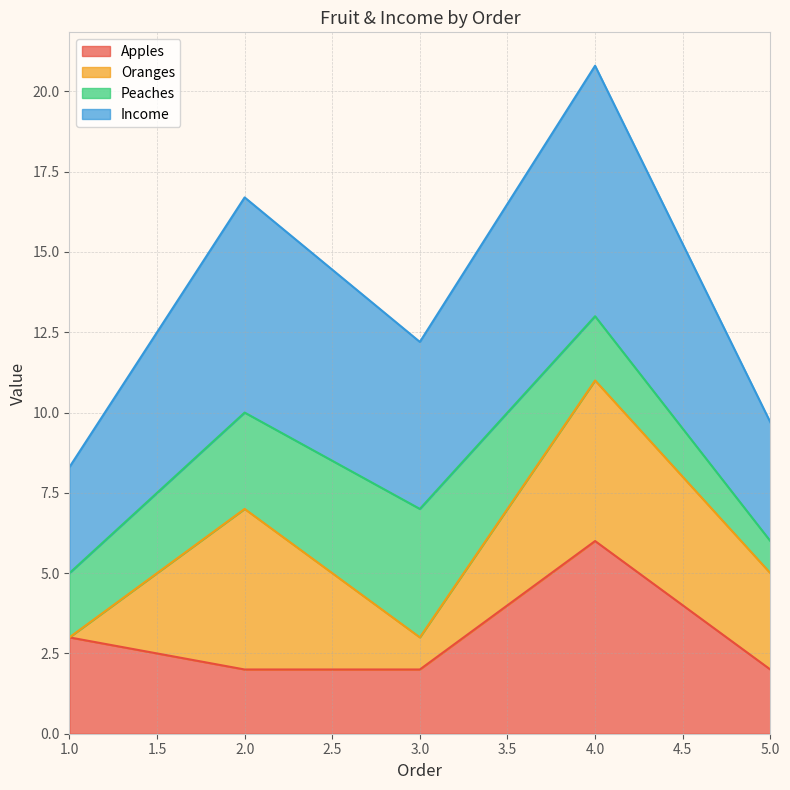

The Apples series shows 3.0 at 1.0. True or false?

True